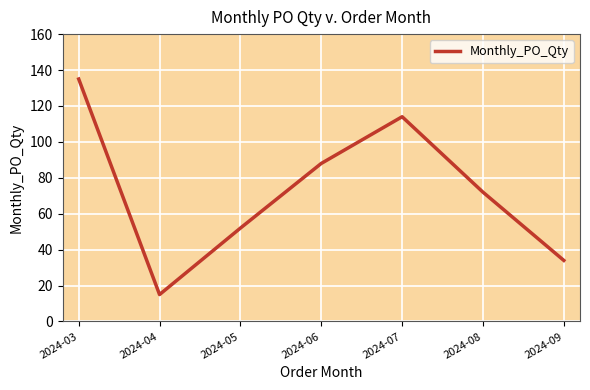

Rank the categories by value from highest to lowest.

2024-03, 2024-07, 2024-06, 2024-08, 2024-05, 2024-09, 2024-04